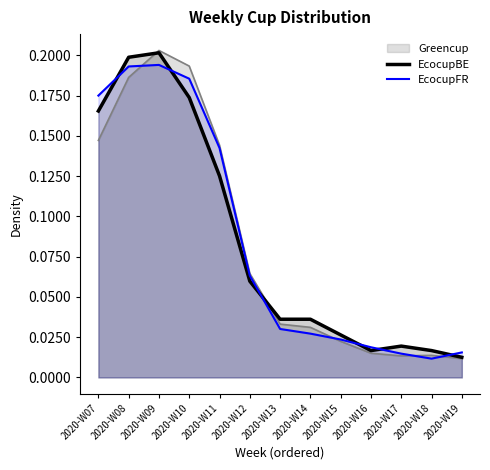

Which category has the highest value in the EcocupFR series?

2020-W09